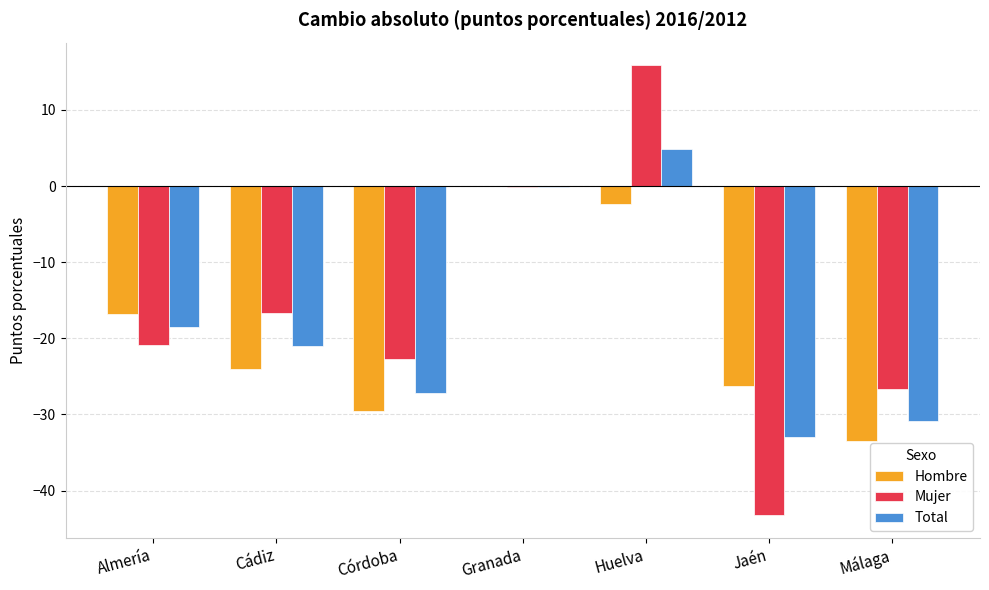

Which series has the widest spread of values?

Mujer